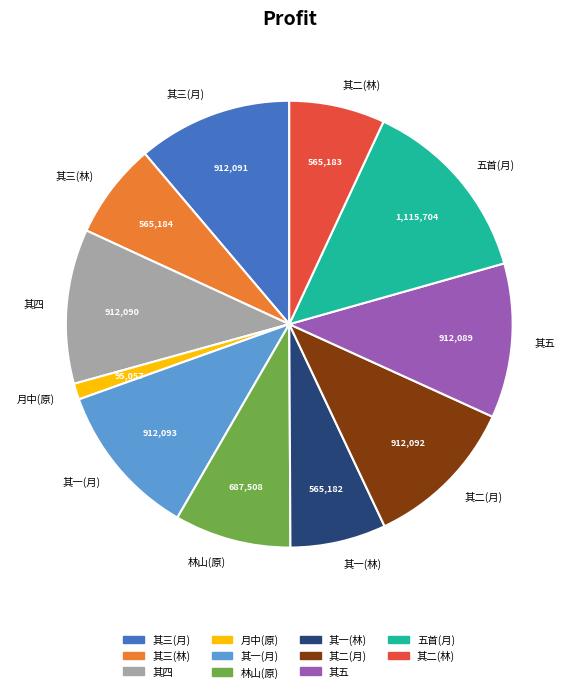

How many segments does this pie chart have?

11